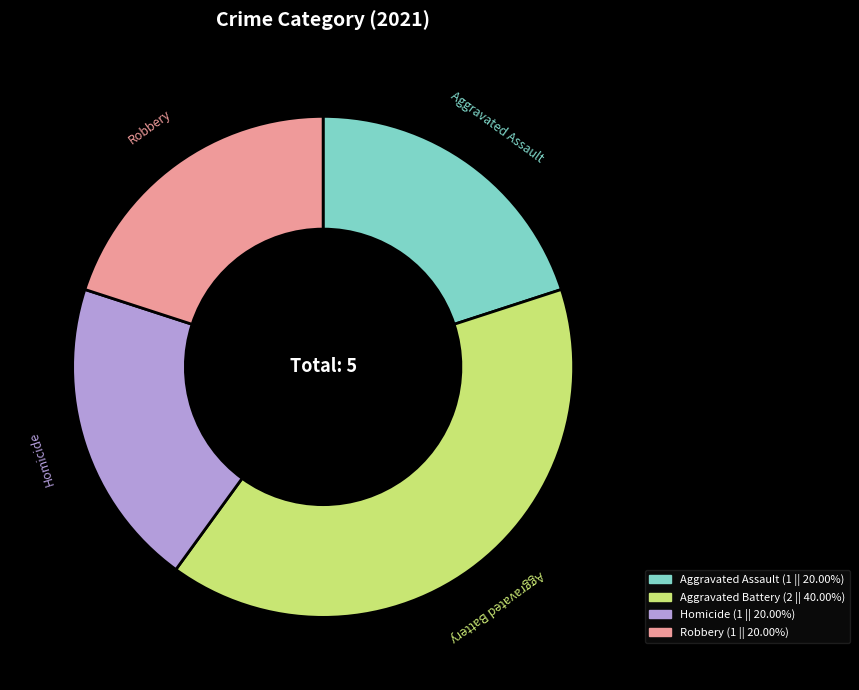

Which slice is the largest?

Aggravated Battery